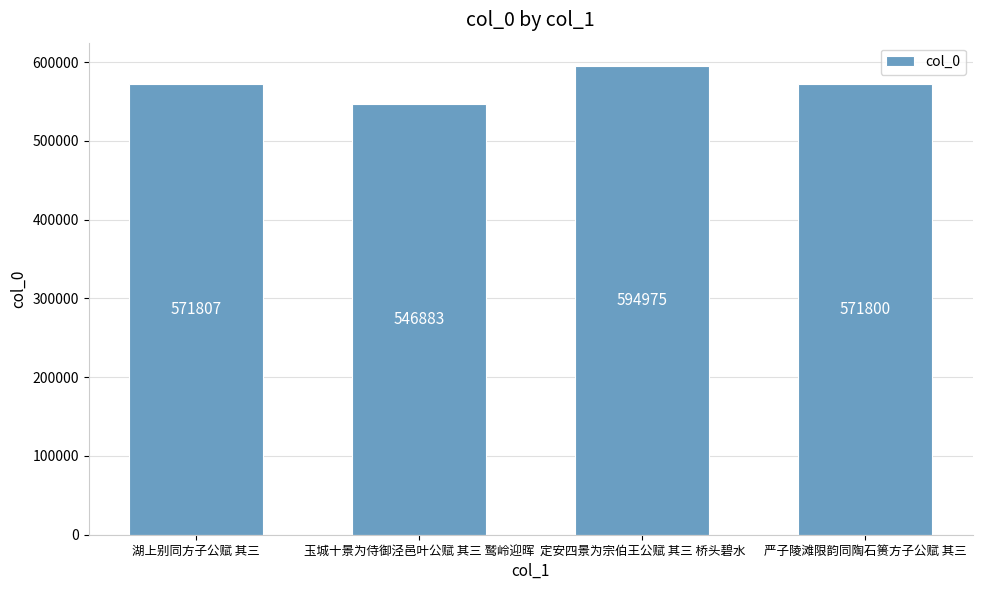

List the labels in order of value, largest first.

定安四景为宗伯王公赋 其三 桥头碧水, 湖上别同方子公赋 其三, 严子陵滩限韵同陶石篑方子公赋 其三, 玉城十景为侍御泾邑叶公赋 其三 鹫岭迎晖